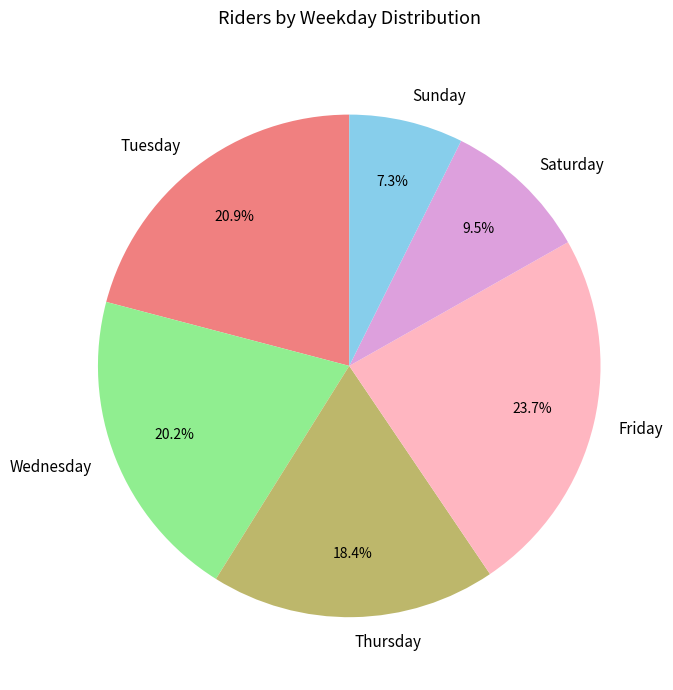

What percentage is the Sunday slice, to the nearest percent?

7%